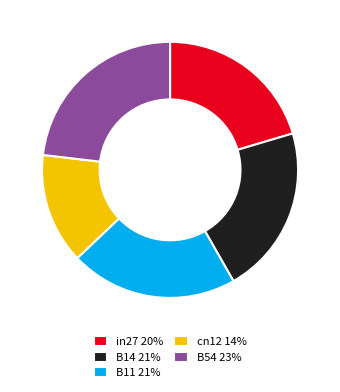

Is there any slice that represents more than half of the pie?

No